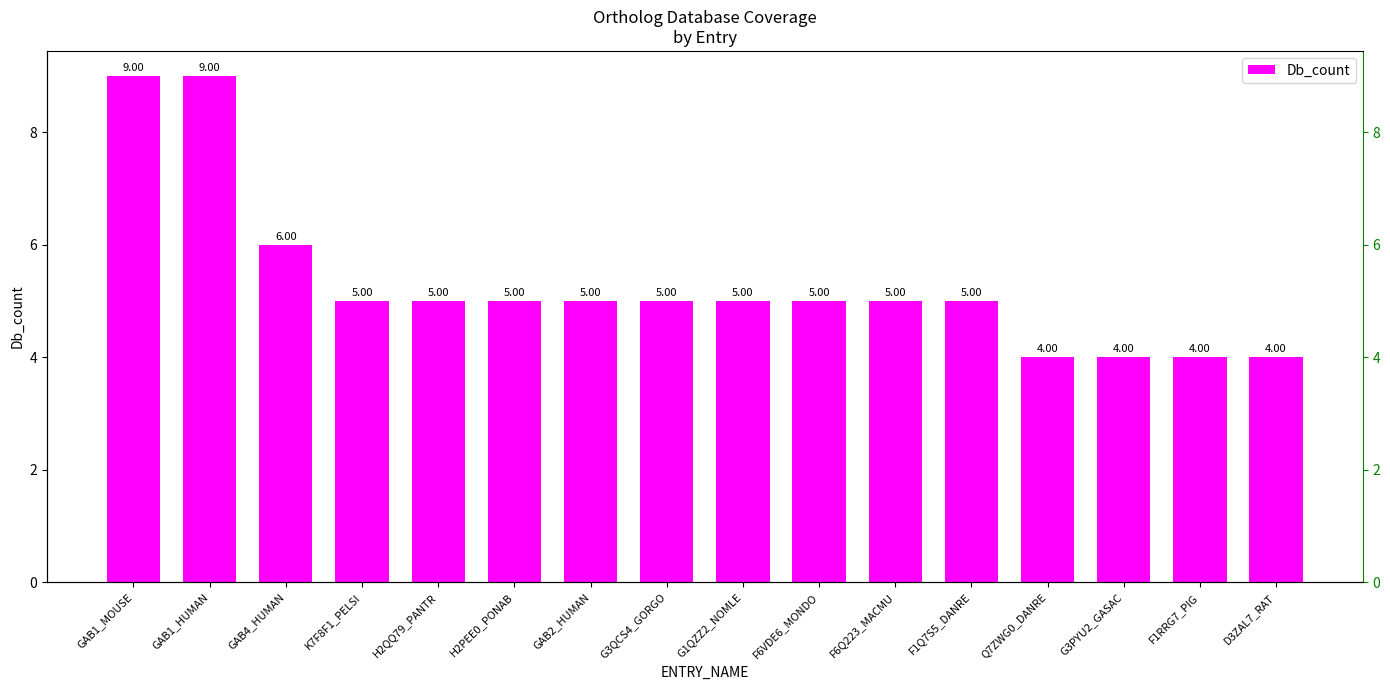

Which label corresponds to the smallest value in the chart?

Q7ZWG0_DANRE